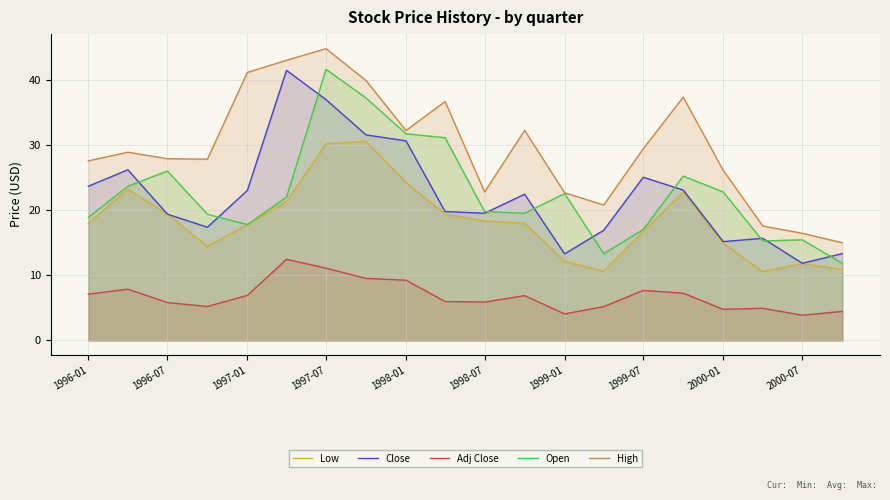

Is it true that Open equals 9.5 at 1998-07?

False